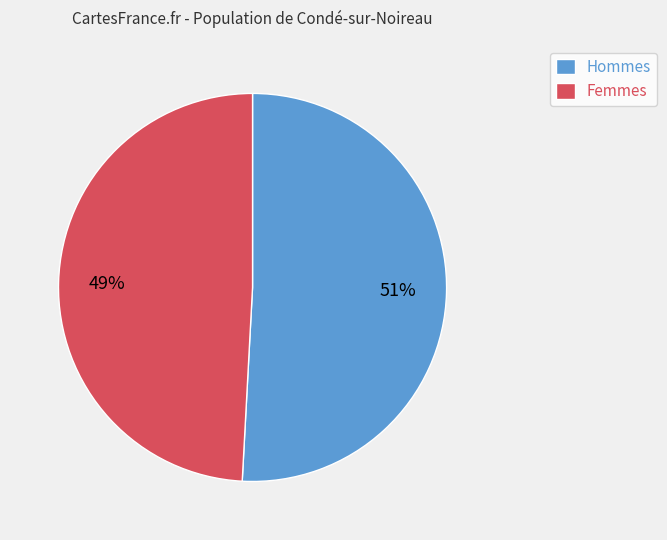

Is Femmes the majority of the pie?

No